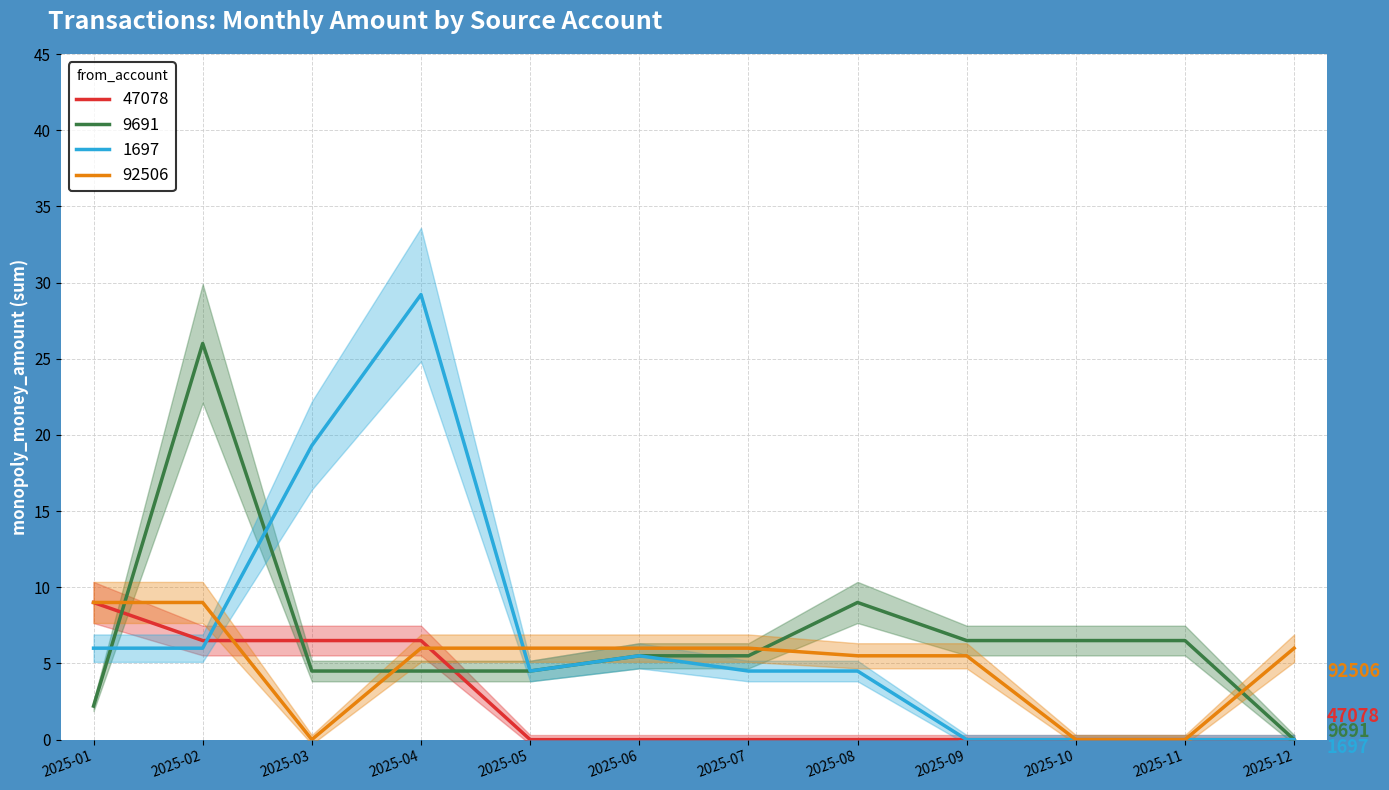

Where is 47078 nearest to the value 4?

2025-02